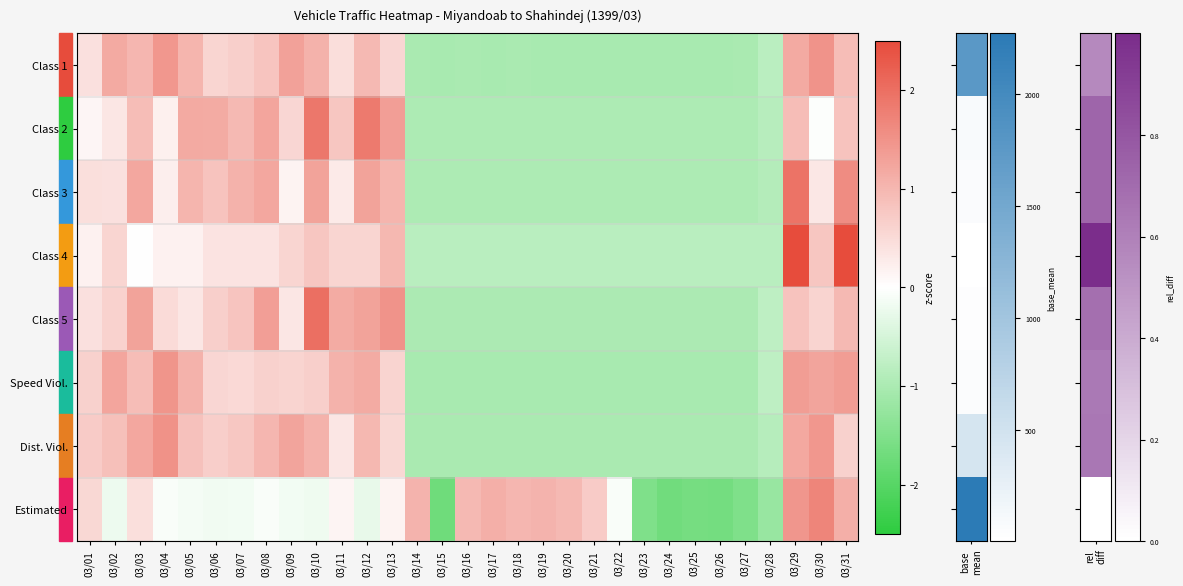

Reading left to right, extract all data points from this chart.

Class 1: 03/01=0.4	03/02=1.2	03/03=1.0	03/04=1.4	03/05=1.0	03/06=0.6	03/07=0.6	03/08=0.8	03/09=1.3	03/10=1.1	03/11=0.5	03/12=1.0	03/13=0.6	03/14=-1.0	03/15=-1.0	03/16=-1.0	03/17=-1.0	03/18=-1.0	03/19=-1.0	03/20=-1.0	03/21=-1.0	03/22=-1.0	03/23=-1.0	03/24=-1.0	03/25=-1.0	03/26=-1.0	03/27=-1.0	03/28=-0.8	03/29=1.2	03/30=1.5	03/31=0.9
Class 2: 03/01=0.1	03/02=0.3	03/03=0.9	03/04=0.2	03/05=1.2	03/06=1.2	03/07=1.0	03/08=1.2	03/09=0.6	03/10=1.9	03/11=0.8	03/12=1.8	03/13=1.3	03/14=-1.0	03/15=-1.0	03/16=-1.0	03/17=-1.0	03/18=-1.0	03/19=-1.0	03/20=-1.0	03/21=-1.0	03/22=-1.0	03/23=-1.0	03/24=-1.0	03/25=-1.0	03/26=-1.0	03/27=-1.0	03/28=-0.8	03/29=0.9	03/30=-0.0	03/31=0.8
Class 3: 03/01=0.4	03/02=0.4	03/03=1.2	03/04=0.2	03/05=1.0	03/06=0.8	03/07=1.1	03/08=1.2	03/09=0.2	03/10=1.3	03/11=0.3	03/12=1.3	03/13=1.0	03/14=-1.0	03/15=-1.0	03/16=-1.0	03/17=-1.0	03/18=-1.0	03/19=-1.0	03/20=-1.0	03/21=-1.0	03/22=-1.0	03/23=-1.0	03/24=-1.0	03/25=-1.0	03/26=-1.0	03/27=-1.0	03/28=-0.9	03/29=1.9	03/30=0.3	03/31=1.6
Class 4: 03/01=0.2	03/02=0.6	03/03=-0.0	03/04=0.2	03/05=0.2	03/06=0.4	03/07=0.4	03/08=0.4	03/09=0.6	03/10=0.8	03/11=0.6	03/12=0.6	03/13=1.0	03/14=-0.8	03/15=-0.8	03/16=-0.8	03/17=-0.8	03/18=-0.8	03/19=-0.8	03/20=-0.8	03/21=-0.8	03/22=-0.8	03/23=-0.8	03/24=-0.8	03/25=-0.8	03/26=-0.8	03/27=-0.8	03/28=-0.8	03/29=3.0	03/30=0.8	03/31=2.8
Class 5: 03/01=0.4	03/02=0.6	03/03=1.3	03/04=0.5	03/05=0.3	03/06=0.6	03/07=0.8	03/08=1.3	03/09=0.3	03/10=2.0	03/11=1.2	03/12=1.3	03/13=1.5	03/14=-1.0	03/15=-1.0	03/16=-1.0	03/17=-1.0	03/18=-1.0	03/19=-1.0	03/20=-1.0	03/21=-1.0	03/22=-1.0	03/23=-1.0	03/24=-1.0	03/25=-1.0	03/26=-1.0	03/27=-1.0	03/28=-0.8	03/29=0.8	03/30=0.6	03/31=1.0
Speed Viol.: 03/01=0.6	03/02=1.2	03/03=0.9	03/04=1.5	03/05=1.1	03/06=0.6	03/07=0.5	03/08=0.6	03/09=0.6	03/10=0.7	03/11=1.1	03/12=1.2	03/13=0.6	03/14=-1.0	03/15=-1.0	03/16=-1.0	03/17=-1.0	03/18=-1.0	03/19=-1.0	03/20=-1.0	03/21=-1.0	03/22=-1.0	03/23=-1.0	03/24=-1.0	03/25=-1.0	03/26=-1.0	03/27=-1.0	03/28=-0.8	03/29=1.4	03/30=1.3	03/31=1.4
Dist. Viol.: 03/01=0.7	03/02=0.9	03/03=1.2	03/04=1.5	03/05=0.9	03/06=0.7	03/07=0.8	03/08=1.0	03/09=1.3	03/10=1.1	03/11=0.3	03/12=1.0	03/13=0.5	03/14=-1.0	03/15=-1.0	03/16=-1.0	03/17=-1.0	03/18=-1.0	03/19=-1.0	03/20=-1.0	03/21=-1.0	03/22=-1.0	03/23=-1.0	03/24=-1.0	03/25=-1.0	03/26=-1.0	03/27=-1.0	03/28=-0.9	03/29=1.2	03/30=1.4	03/31=0.6
Estimated: 03/01=0.5	03/02=-0.2	03/03=0.4	03/04=-0.1	03/05=-0.1	03/06=-0.2	03/07=-0.2	03/08=-0.1	03/09=-0.1	03/10=-0.2	03/11=0.1	03/12=-0.3	03/13=0.2	03/14=1.0	03/15=-1.7	03/16=1.0	03/17=1.1	03/18=1.0	03/19=1.1	03/20=1.0	03/21=0.7	03/22=-0.1	03/23=-1.5	03/24=-1.7	03/25=-1.6	03/26=-1.7	03/27=-1.5	03/28=-1.2	03/29=1.5	03/30=1.7	03/31=1.1